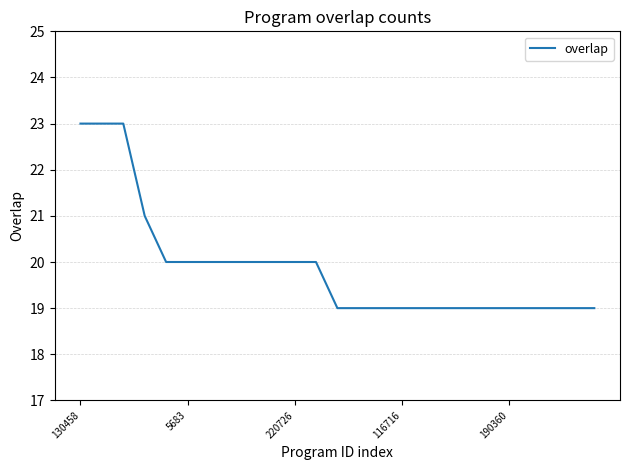

Count the number of categories in the chart.

25